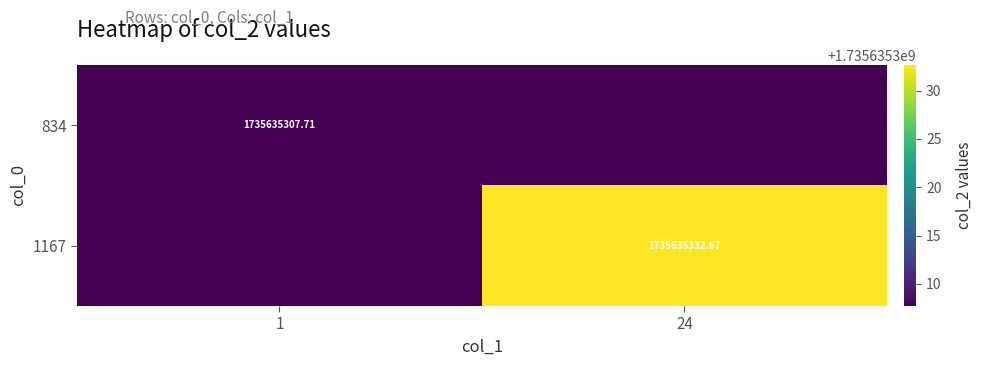

Which has a higher value, 24 or 1?

1